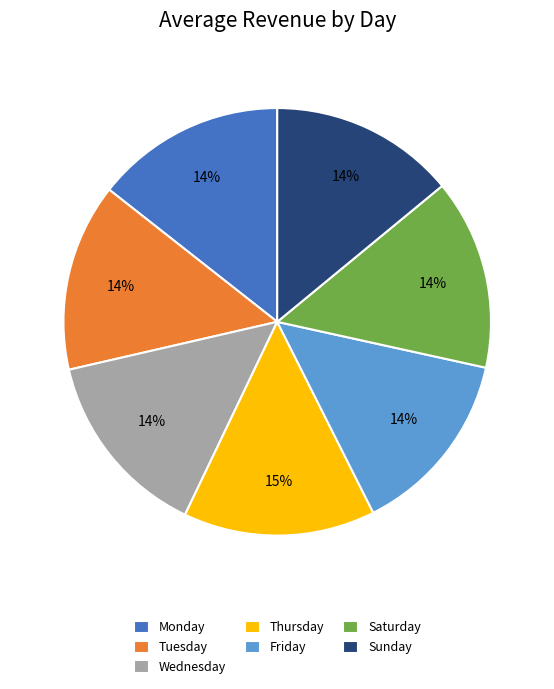

Count the number of slices in the pie.

7